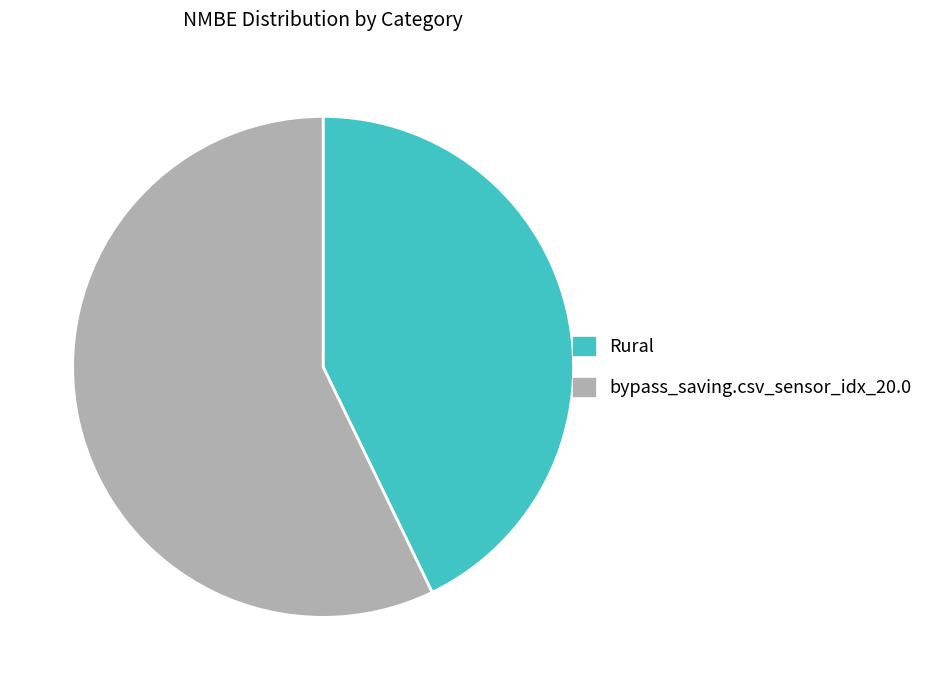

Is the sum of Rural and bypass_saving.csv_sensor_idx_20.0 greater than half?

Yes